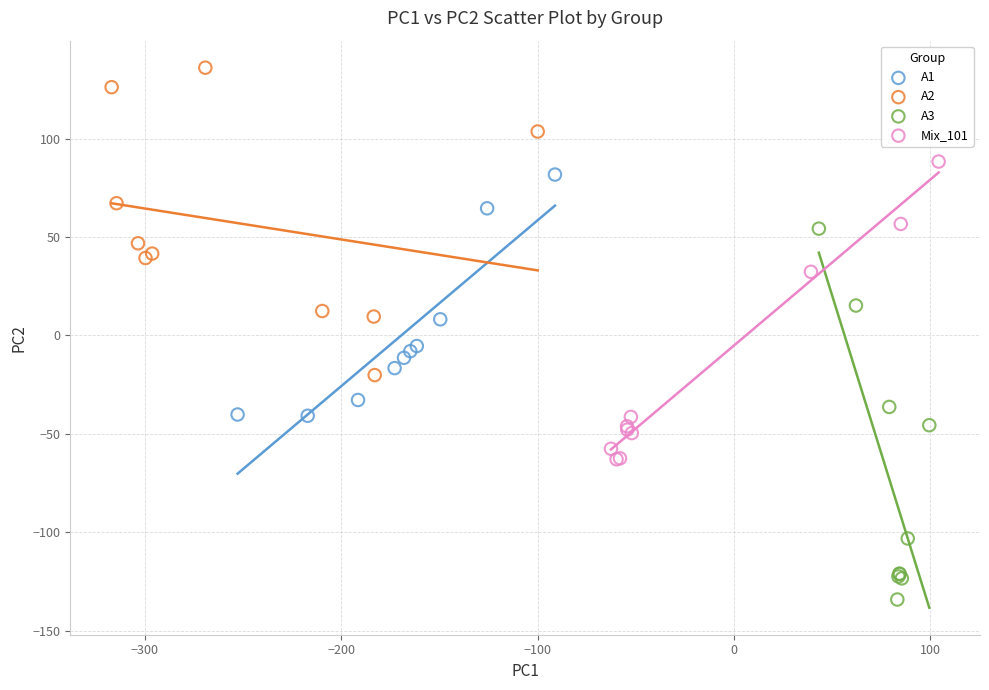

What are all the series names shown in the legend?

A1, A2, A3, Mix_101